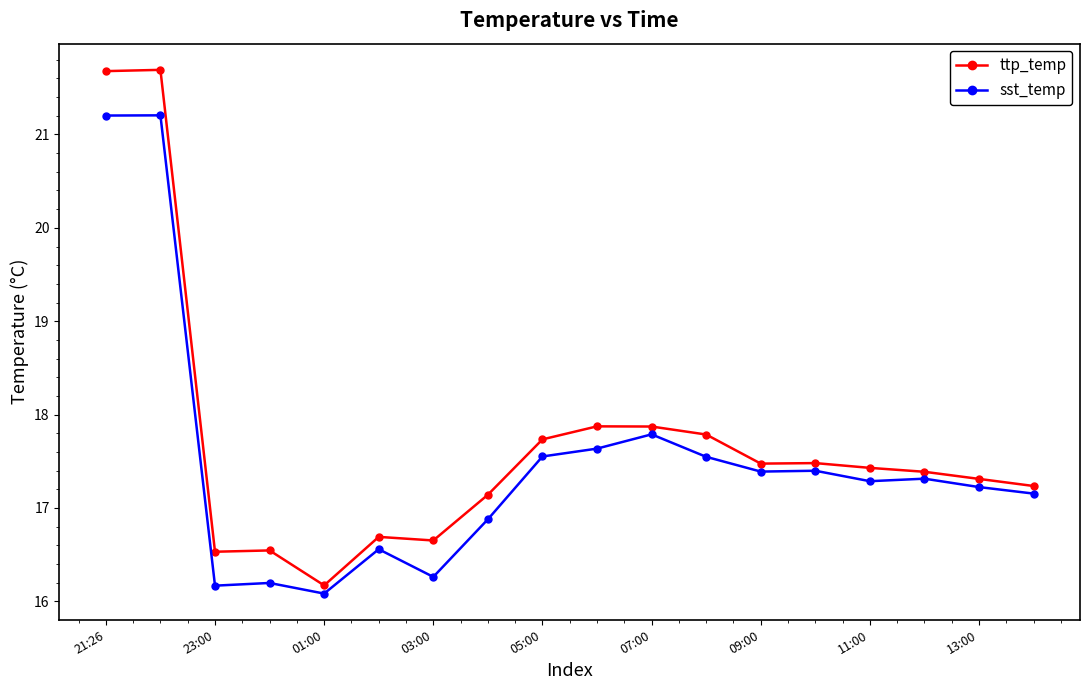

What are all the series names shown in the legend?

ttp_temp, sst_temp